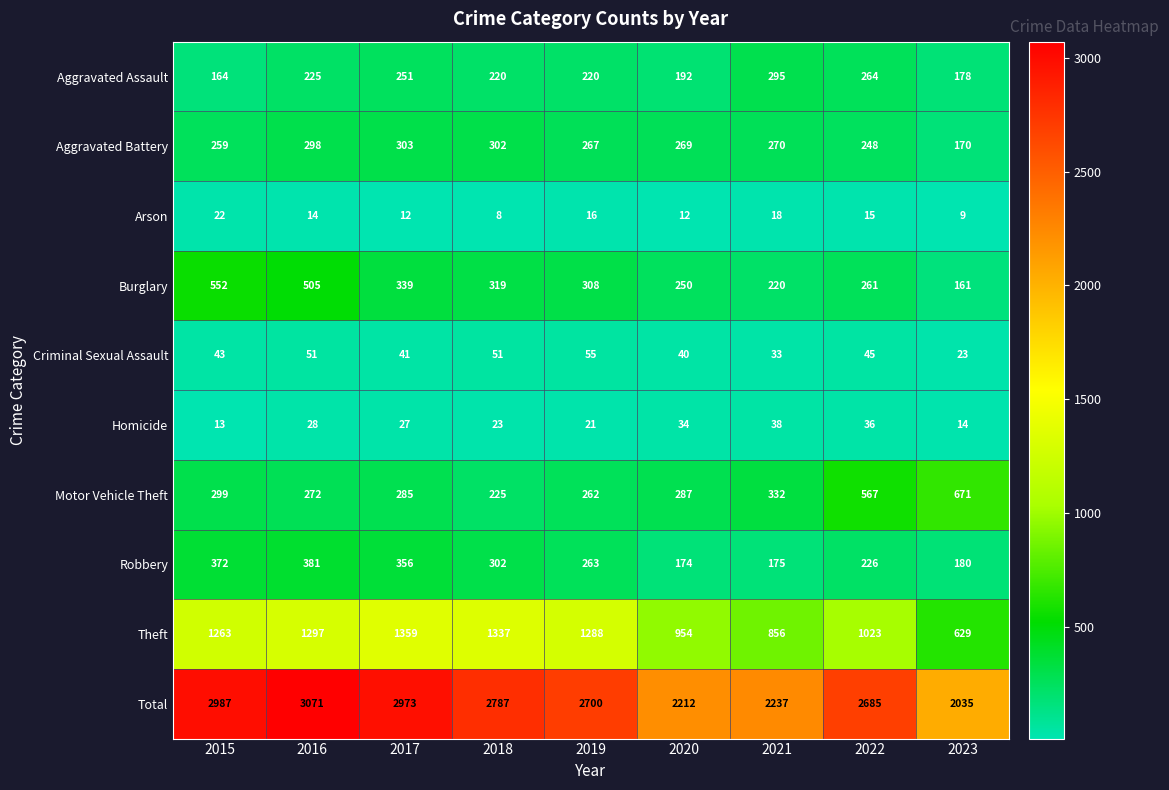

The value of Theft at 2020 is 954. True or false?

True